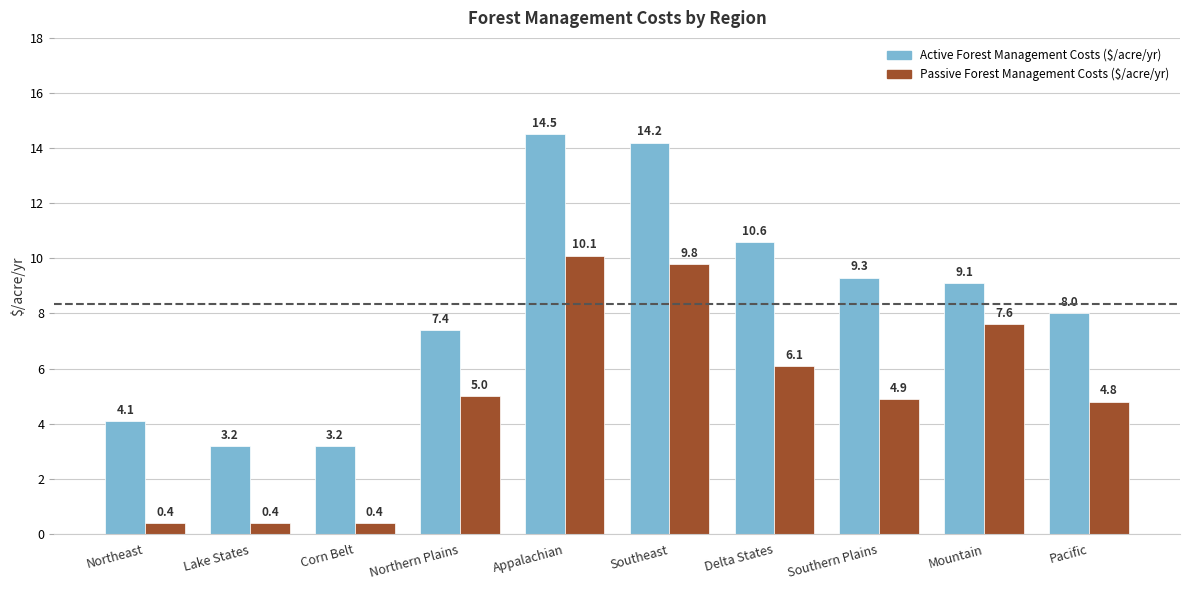

Which series has the largest range (max minus min)?

Active Forest Management Costs ($/acre/yr)